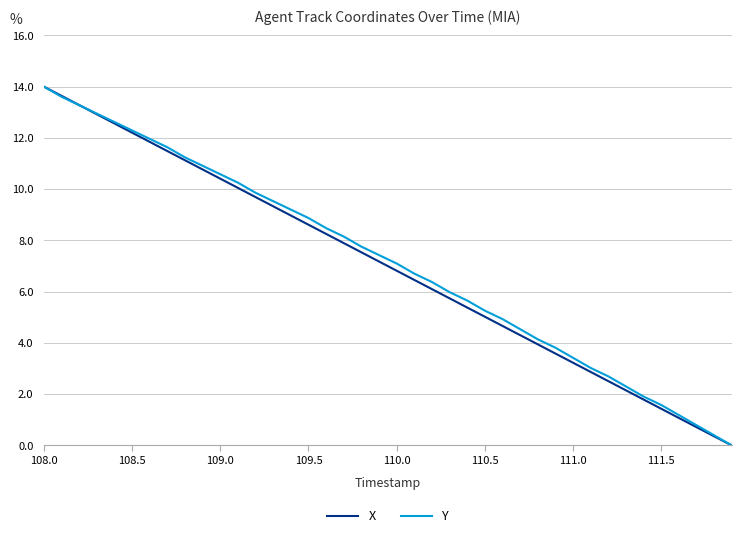

What is the greatest value displayed?

14.0